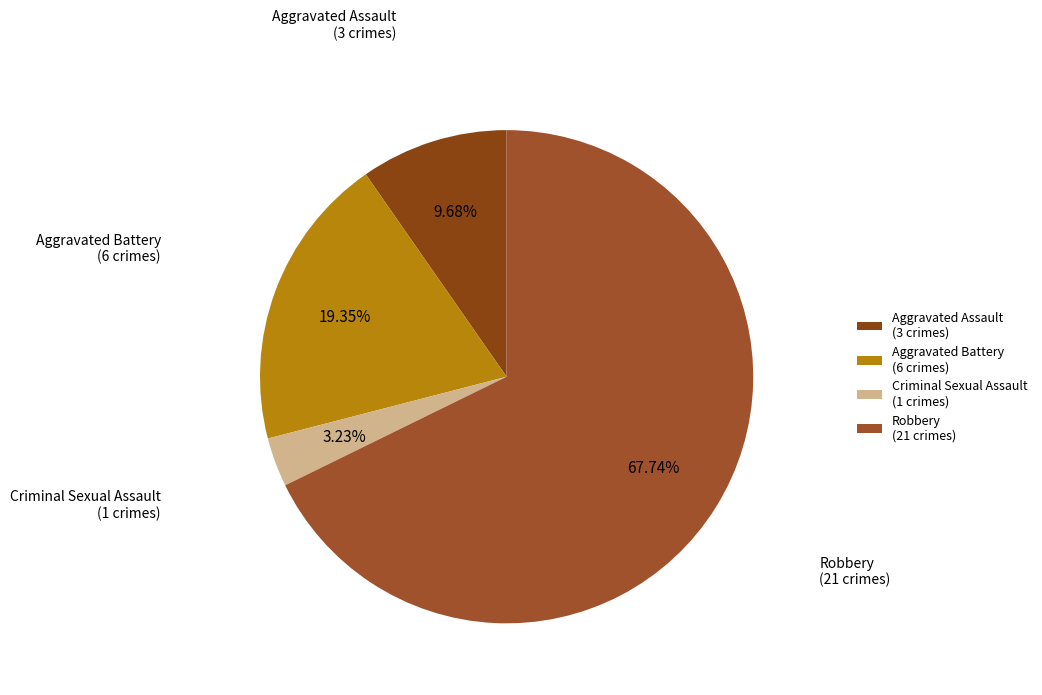

What is the majority slice?

Robbery